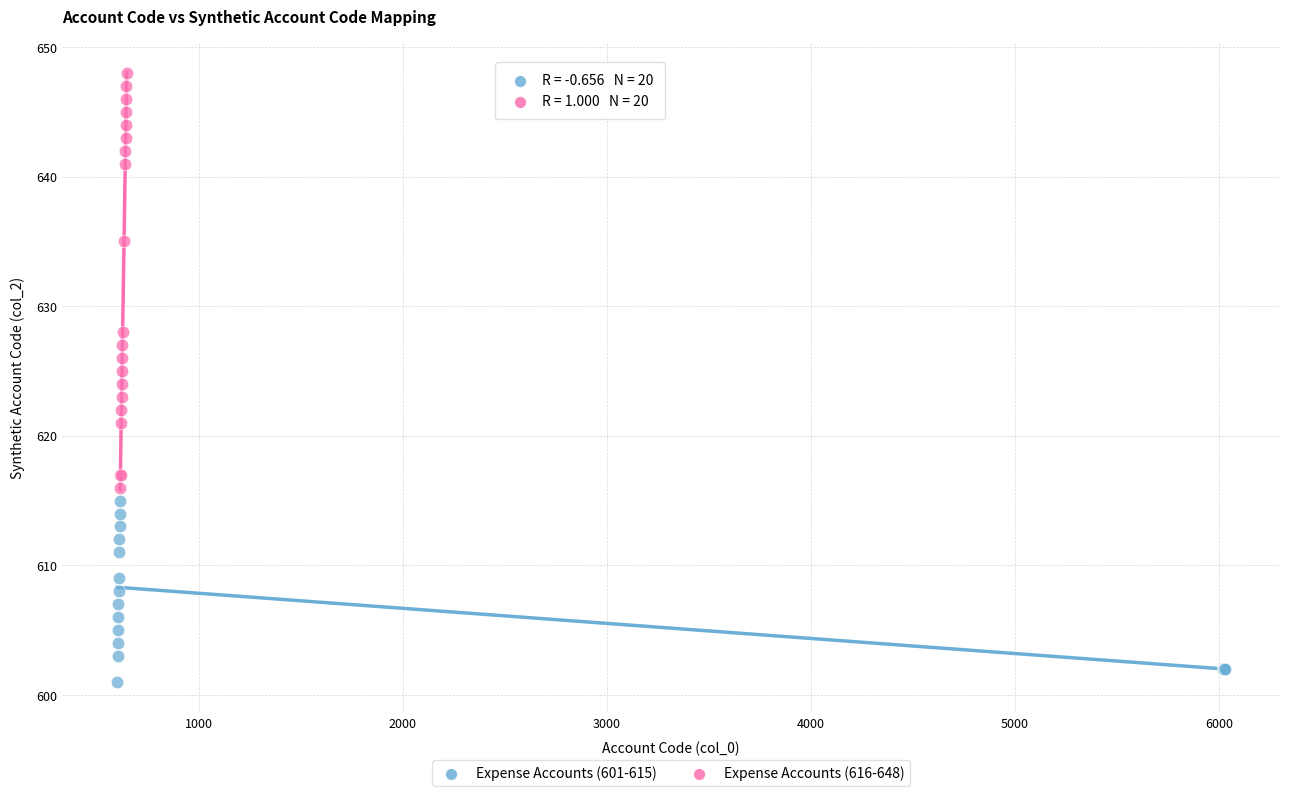

Which series reaches the minimum Y coordinate?

Expense Accounts (601-615)